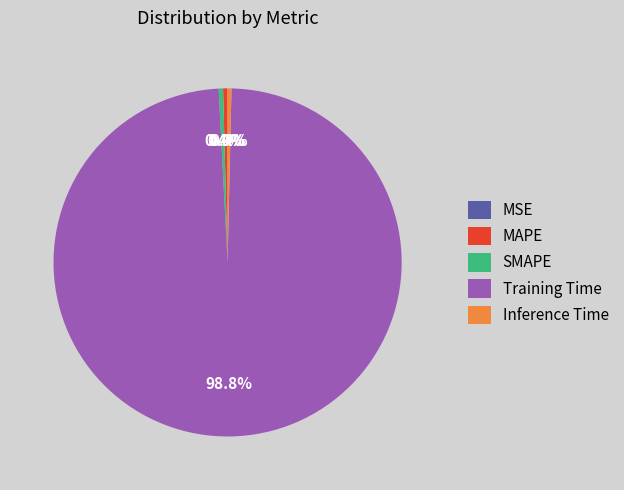

Which category has the biggest portion of the pie?

Training Time